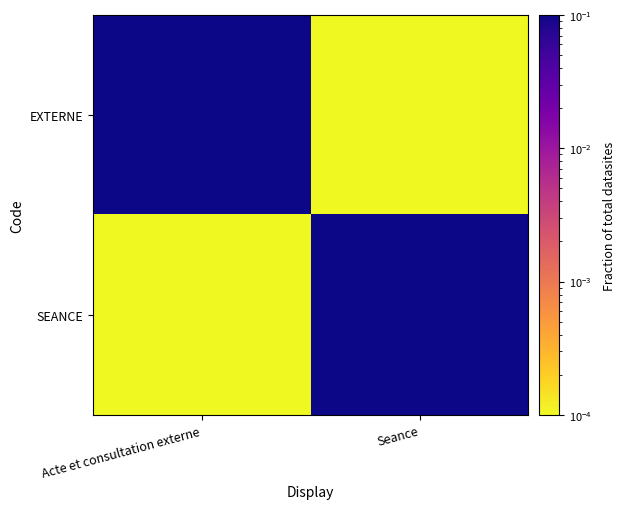

What is the difference between the highest and lowest values at Acte et consultation externe?

1.0